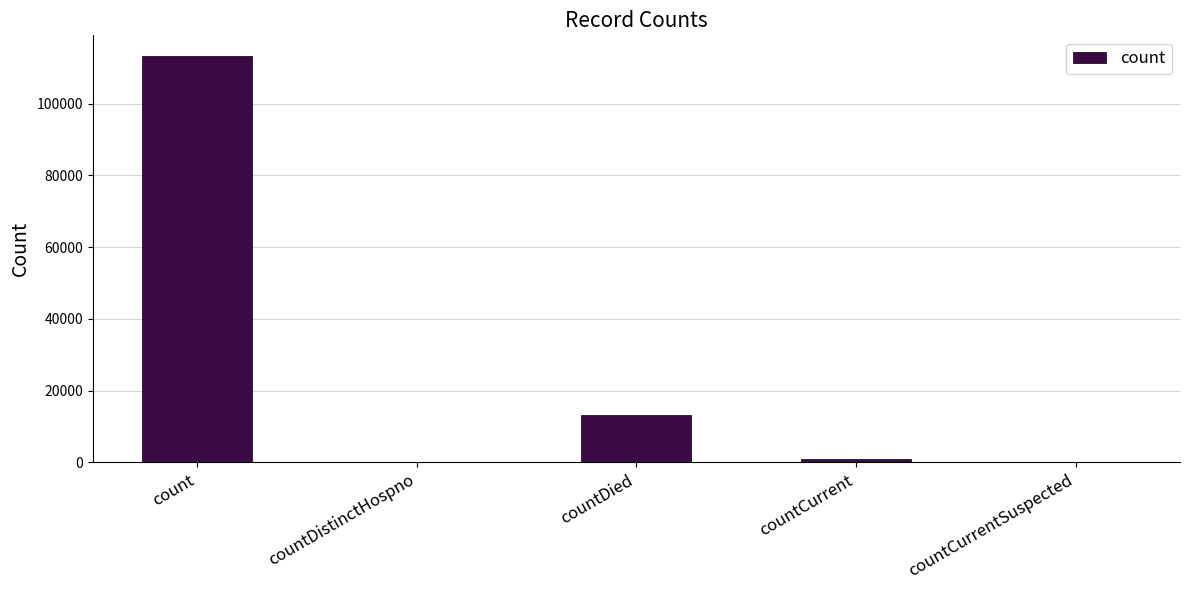

The chart shows a value of 67284 at countDistinctHospno. True or false?

False